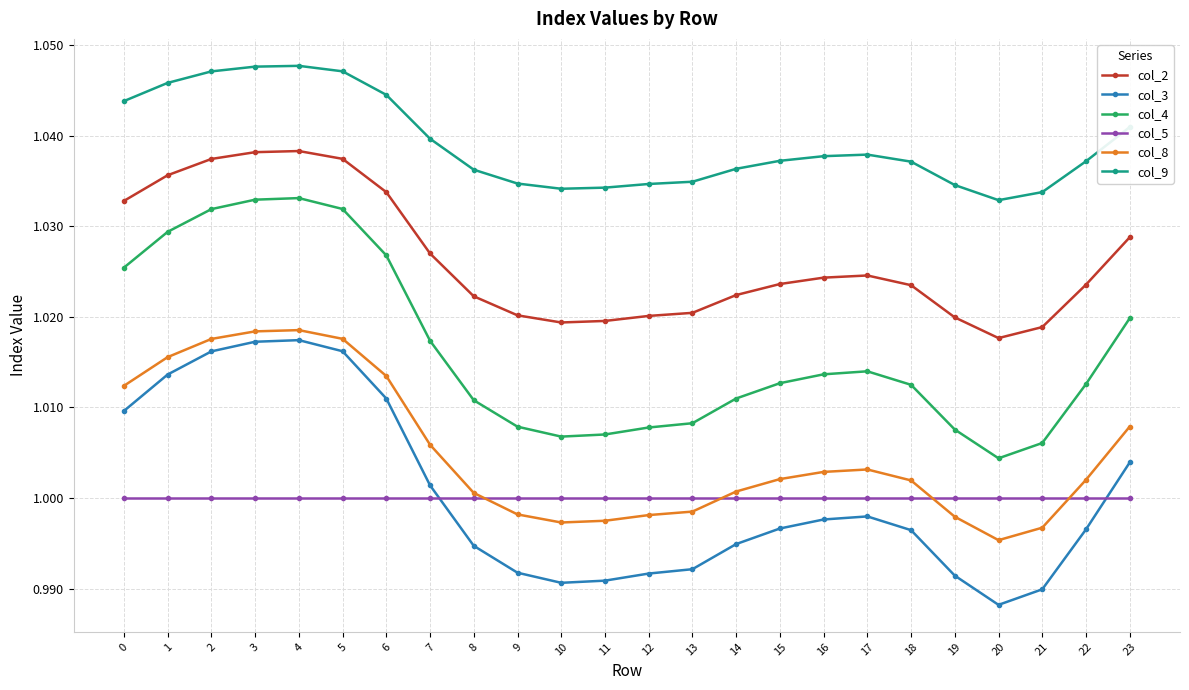

Rank the series by their maximum value, from highest to lowest.

col_9, col_2, col_4, col_8, col_3, col_5